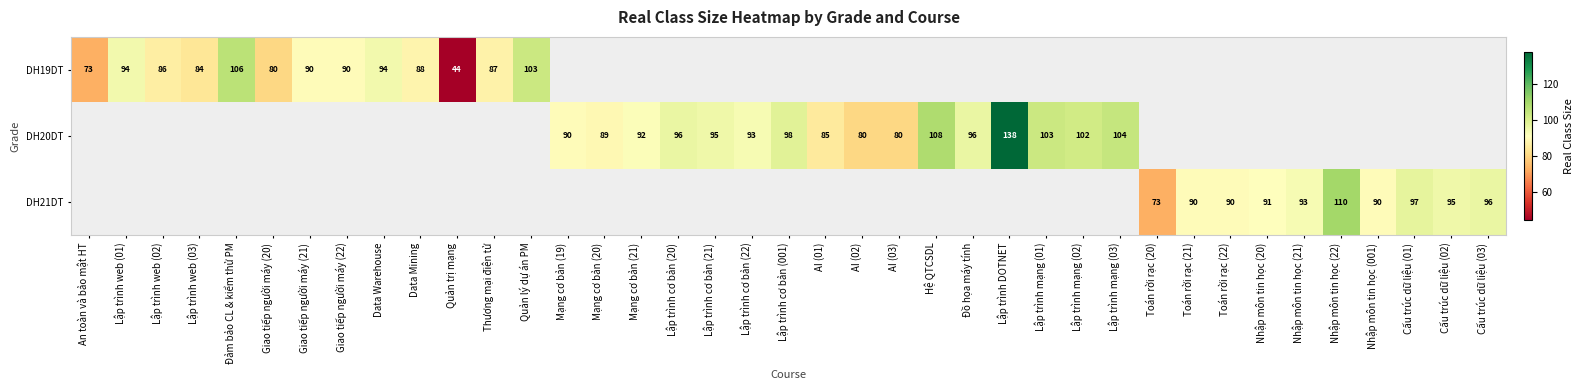

Is the value of DH21DT at Toán rời rạc (20) greater than the value of DH20DT at Mạng cơ bản (20)?

No